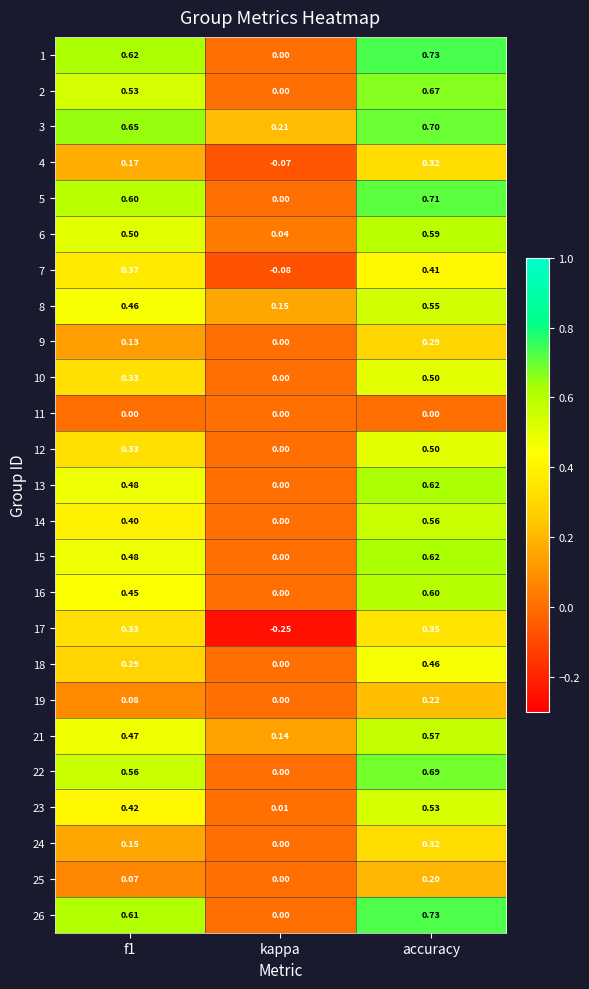

At which label does 4 reach its minimum?

kappa